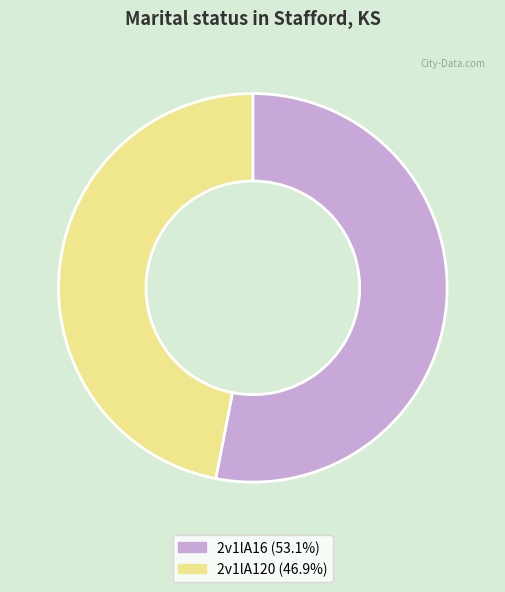

What is the ratio of the value at 2v1lA16 (53.1%) to the value at 2v1lA120 (46.9%)?

1.1